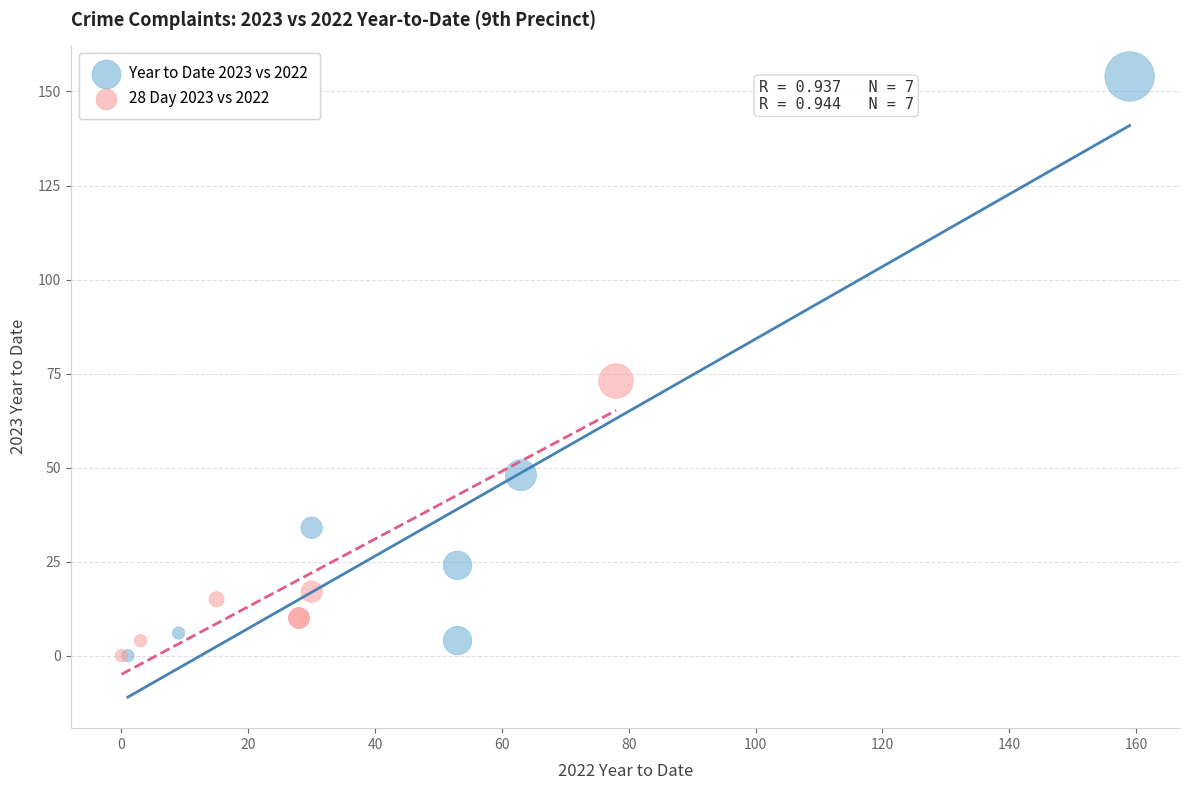

Which series has the largest Y range (max minus min)?

Year to Date 2023 vs 2022